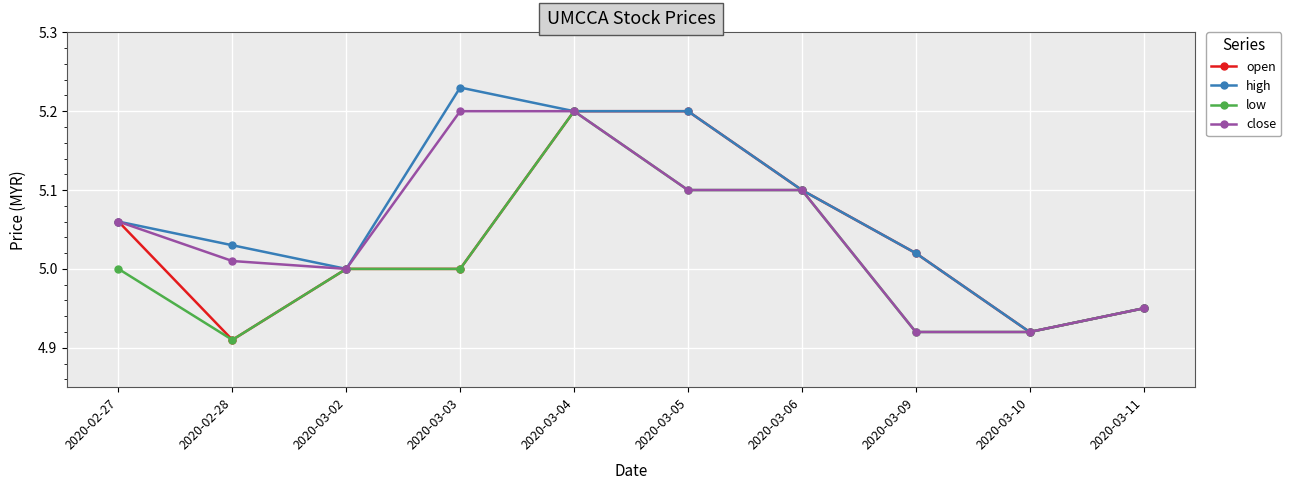

Between 2020-03-02 and 2020-03-03, which series saw the biggest shift?

high